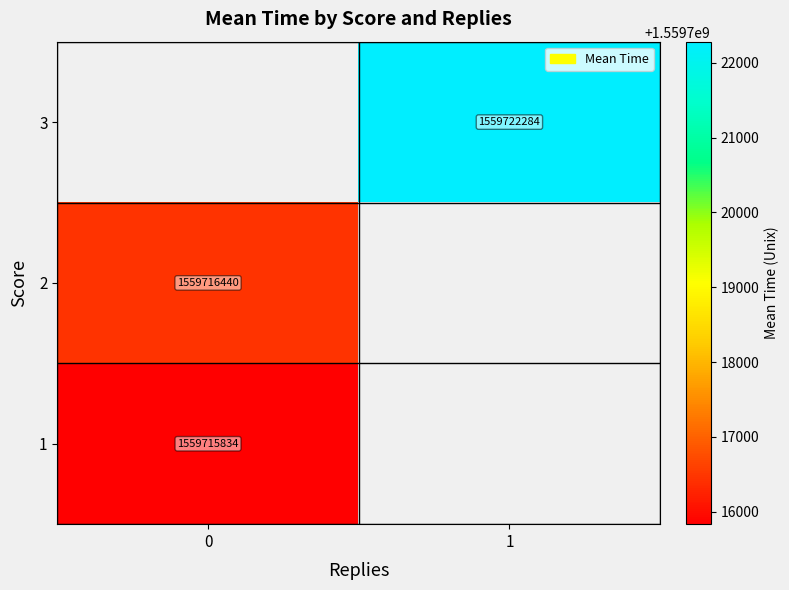

What is the smallest value displayed?

1559715833.5